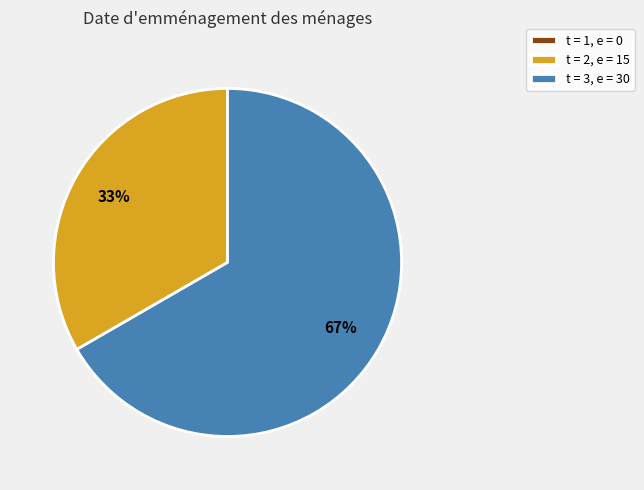

What is the majority slice?

t = 3, e = 30